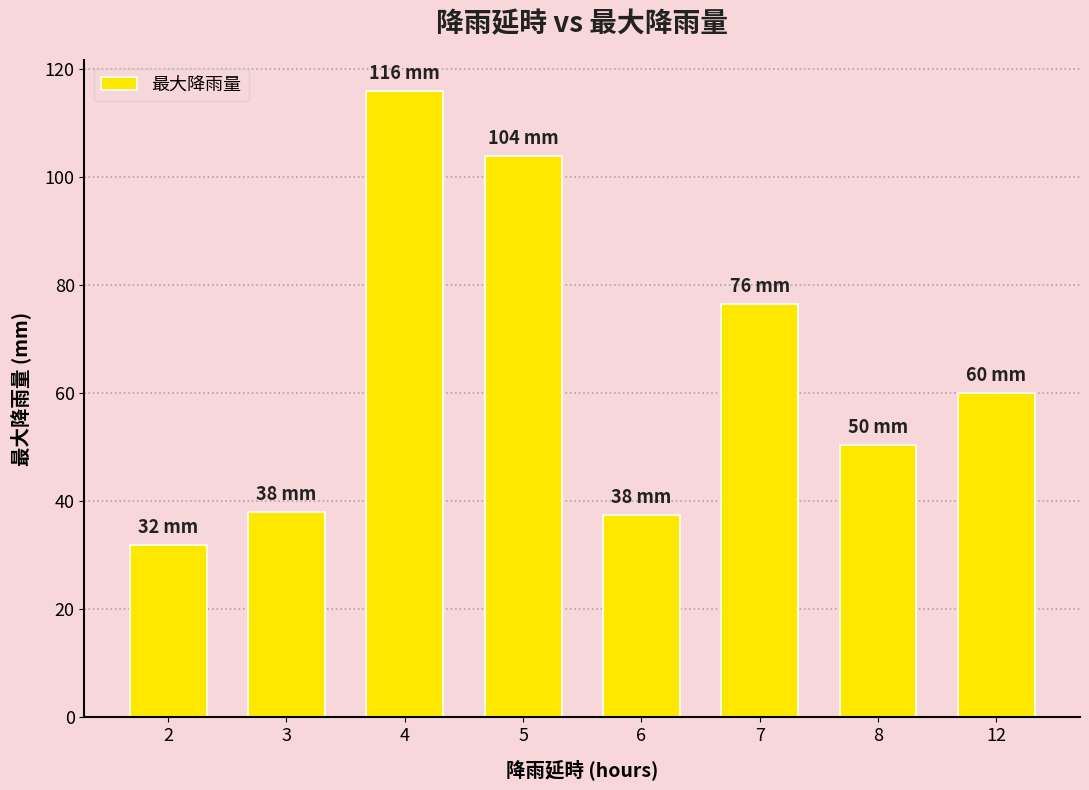

What is the ratio of the value at 3 to the value at 4?

0.3